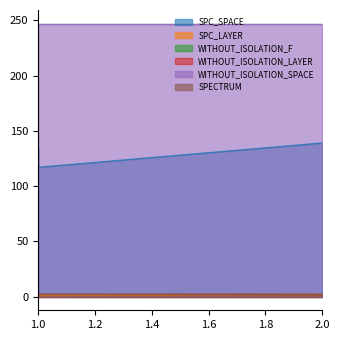

Is it true that SPC_LAYER equals 1 at AutoResponder.EmailSystem.Client.COI_3?

False